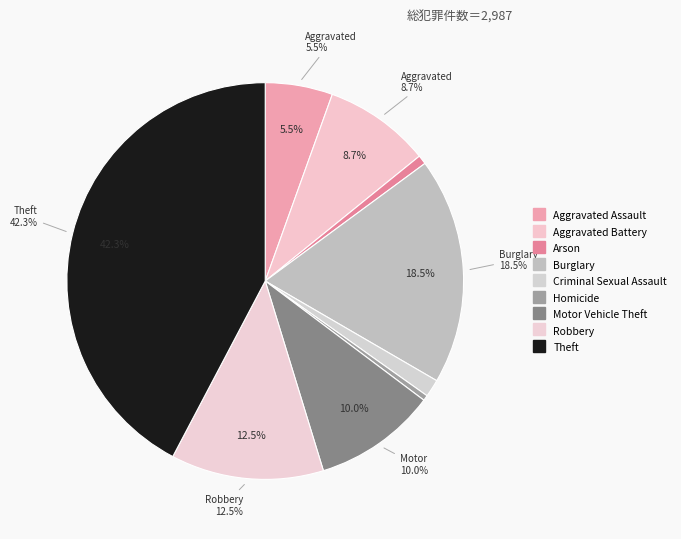

Rank the categories by value from highest to lowest.

Theft, Burglary, Robbery, Motor Vehicle Theft, Aggravated Battery, Aggravated Assault, Criminal Sexual Assault, Arson, Homicide